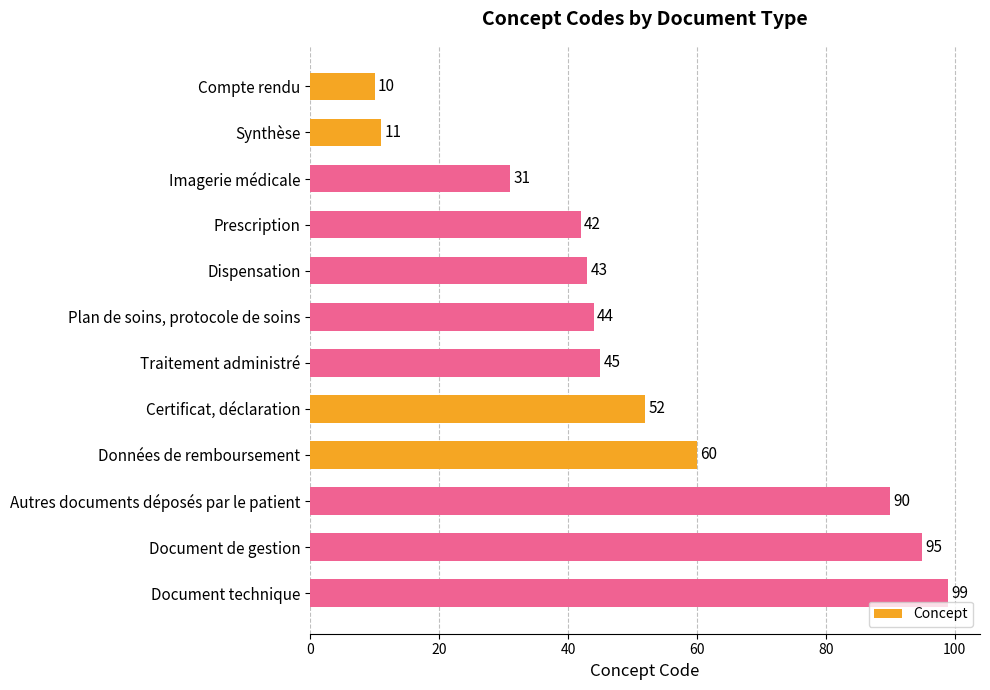

True or false: the data shows 45 at Traitement administré.

True